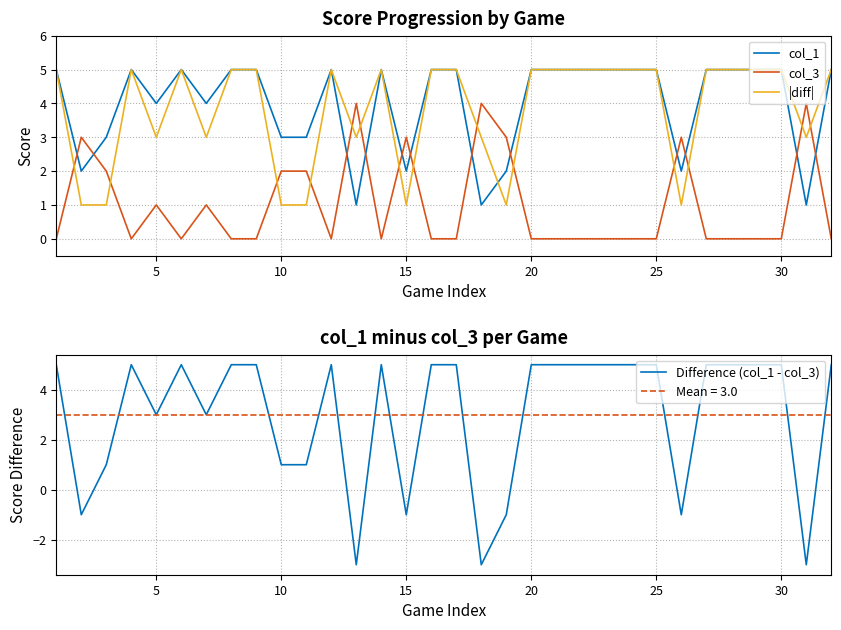

What is the highest value of the col_3 series?

4